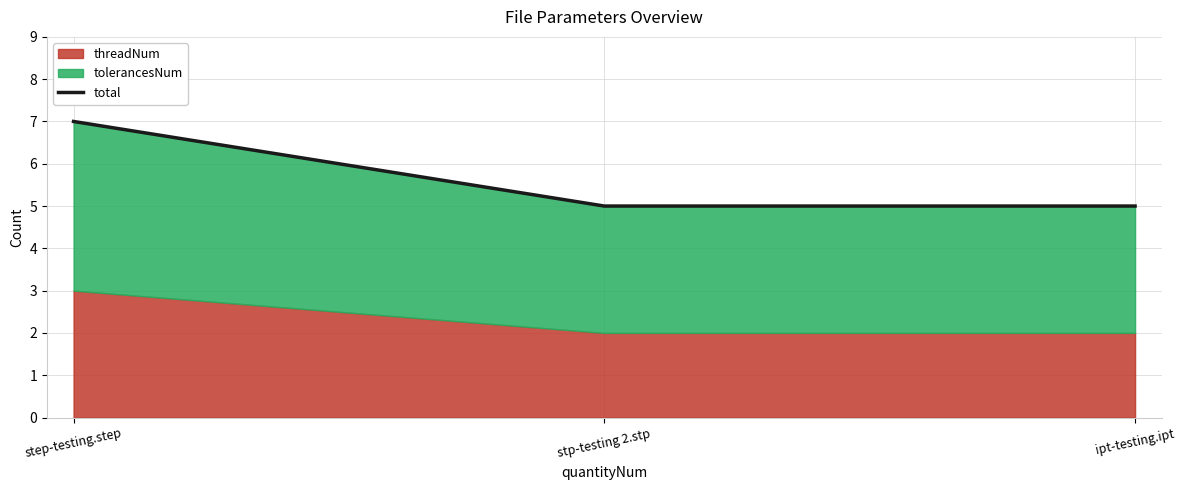

Reading left to right, extract all data points from this chart.

step-testing.step=7	stp-testing 2.stp=5	ipt-testing.ipt=5